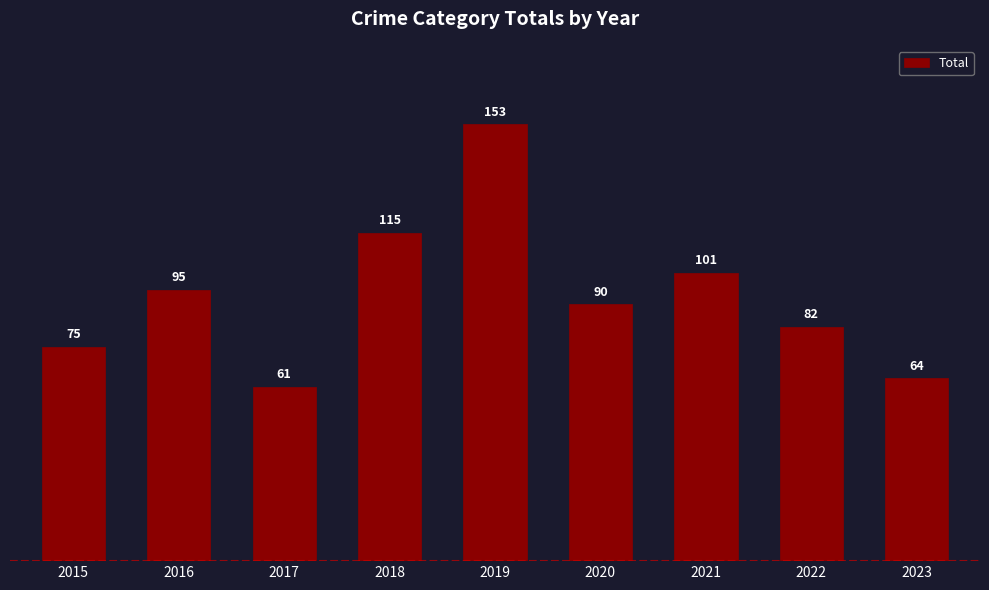

What is the difference between the maximum and second lowest values?

89